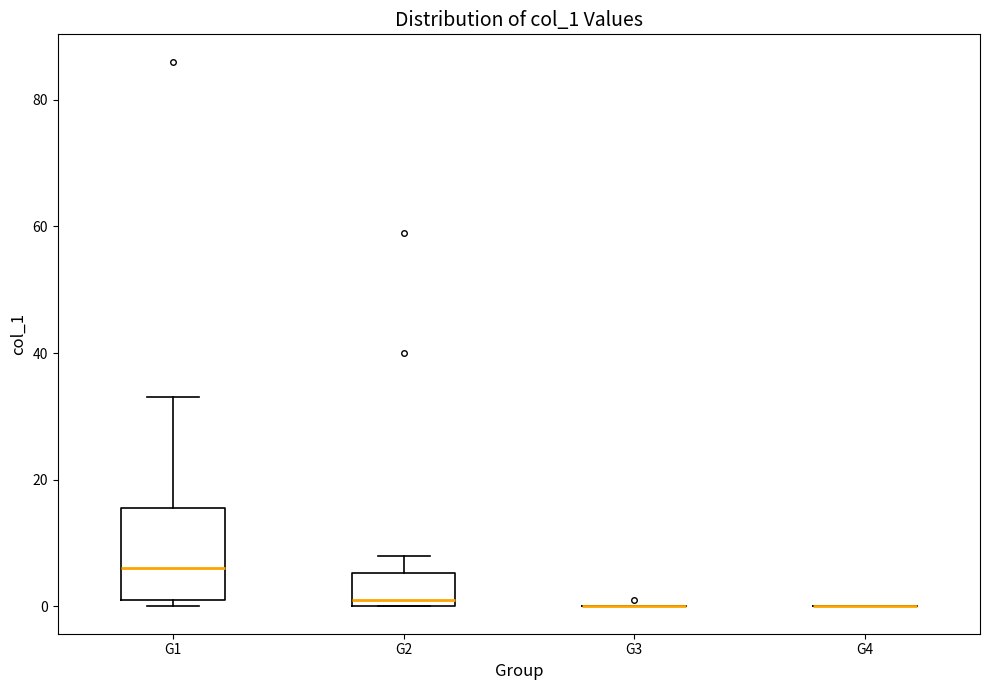

Which box is the tallest, from its lower edge to its upper edge?

G1